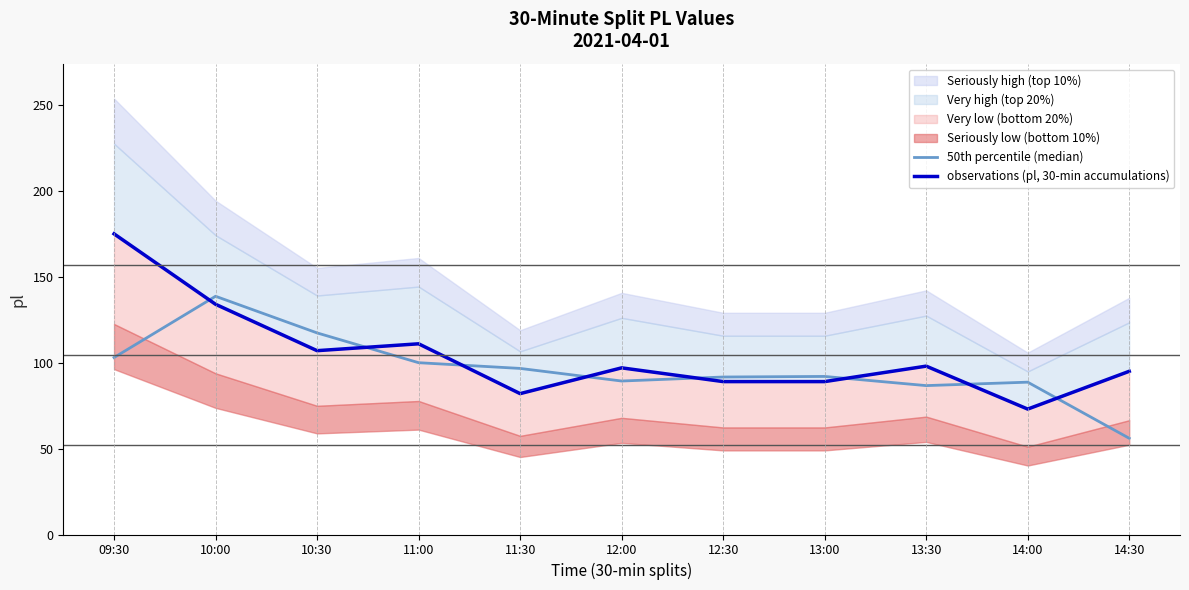

Does the chart display data point markers on the line(s)?

No